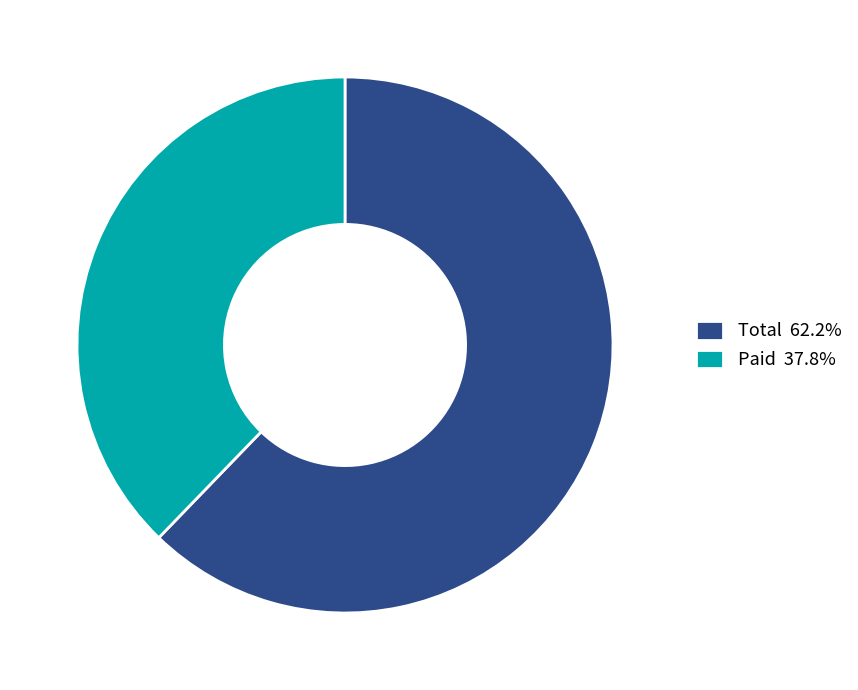

Combined, do Total 62.2% and Paid 37.8% account for over 50%?

Yes